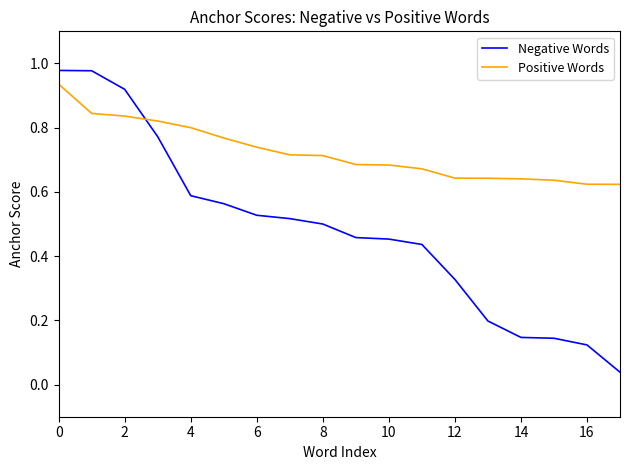

Which series has the largest range (max minus min)?

Negative Words